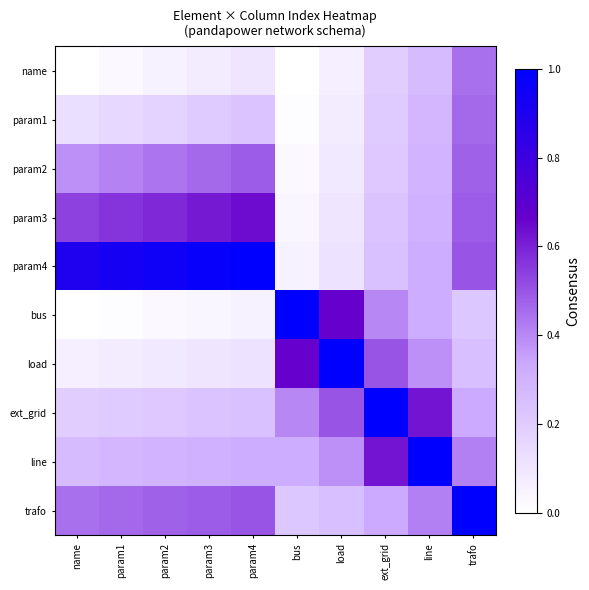

At which category does the chart reach its minimum across all series?

name